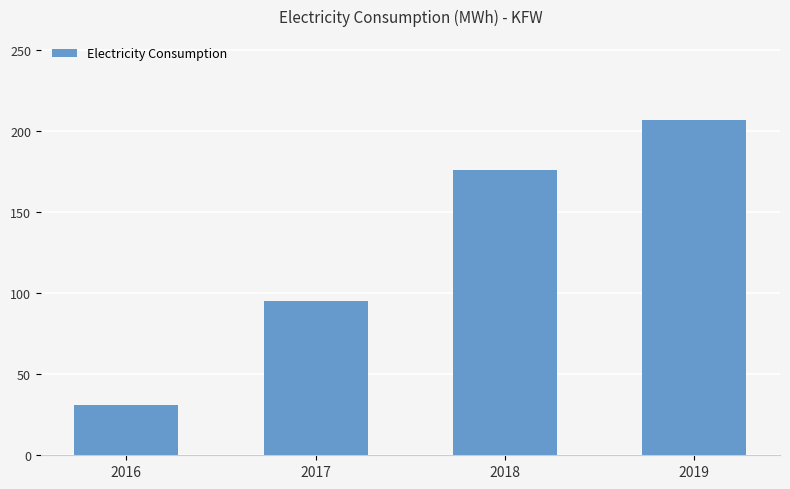

Is it true that the value at 2016 is 16?

False